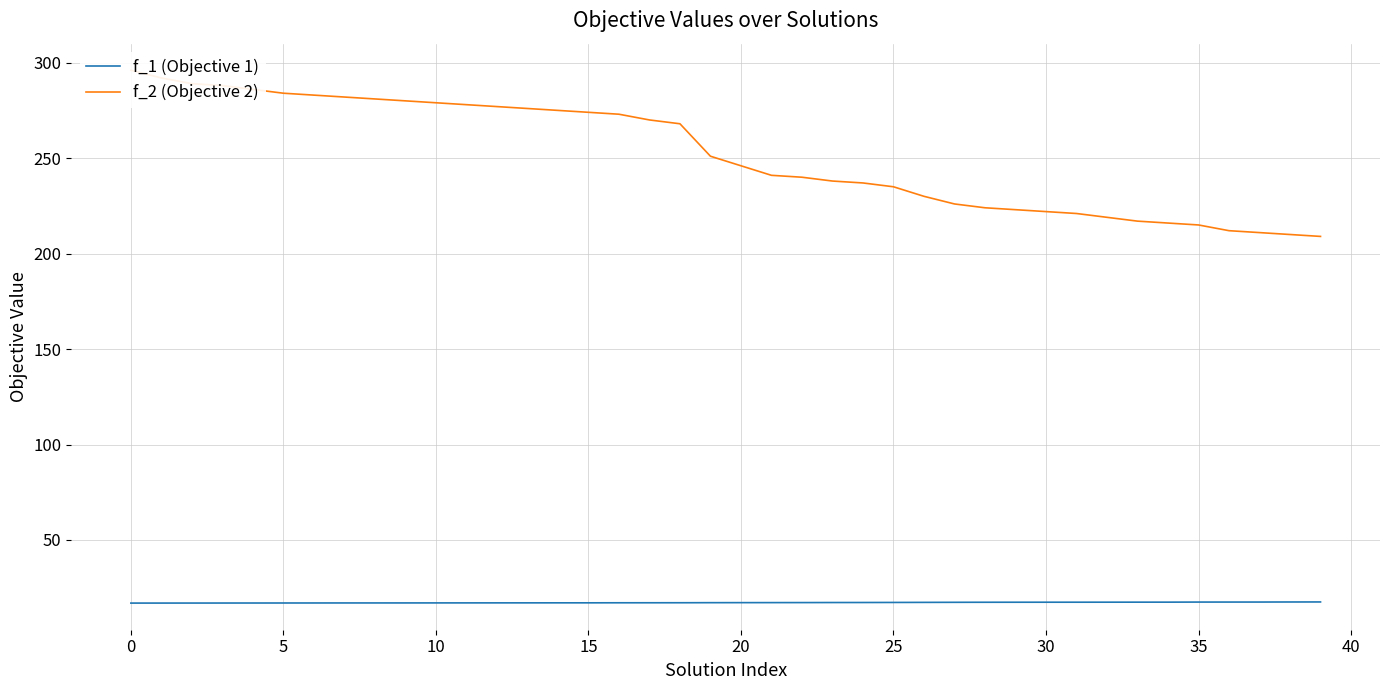

What is the lowest value of the f_1 (Objective 1) series?

17.0